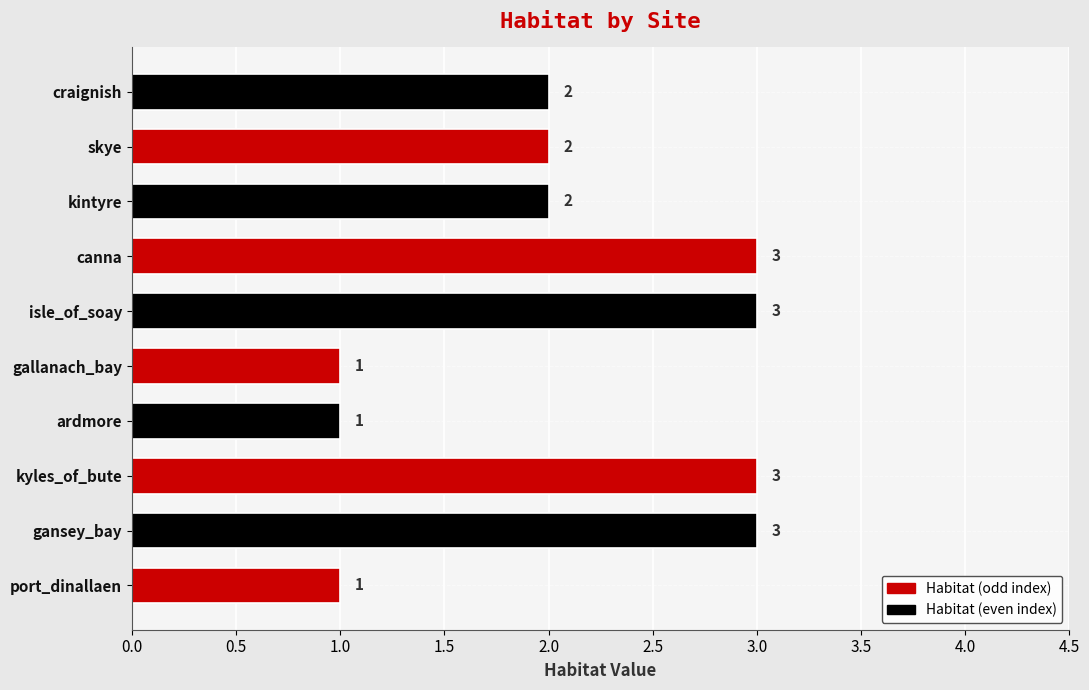

What is the sum of all values?

21